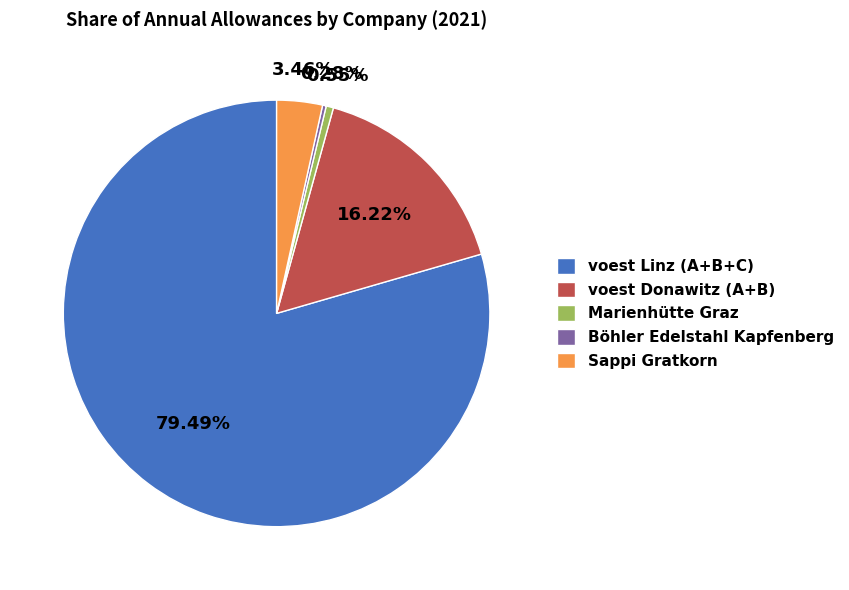

Is there a majority slice in this chart?

Yes